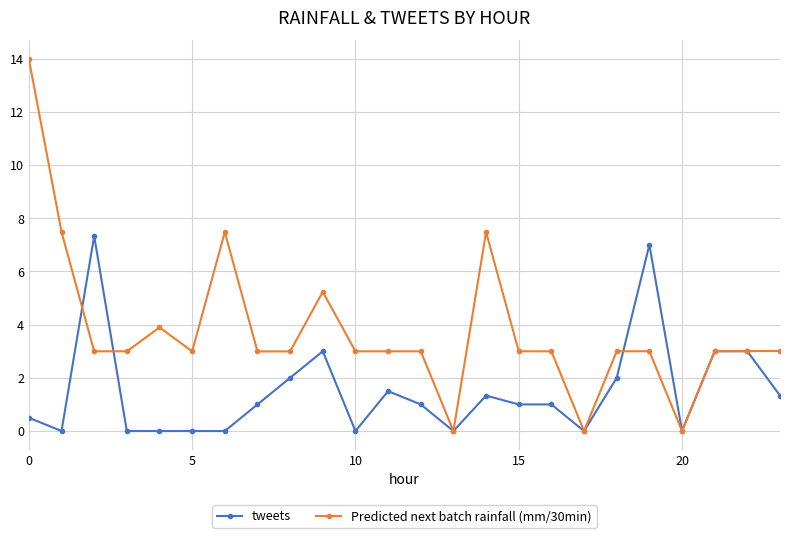

List the series in order of their peak value, highest first.

Predicted next batch rainfall (mm/30min), tweets